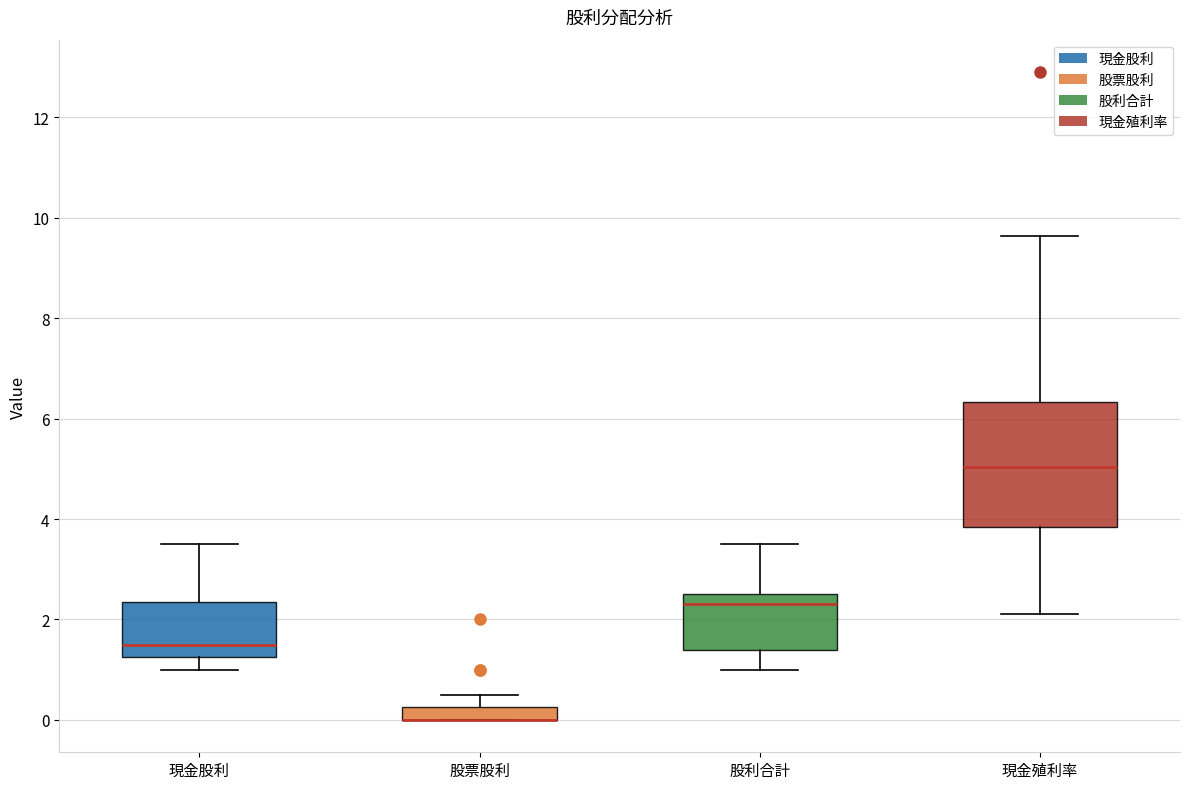

Where is the lower edge of the box for 現金殖利率 on the y-axis? The values are not printed on the chart, so give them approximately, as read against the axis.

3.8